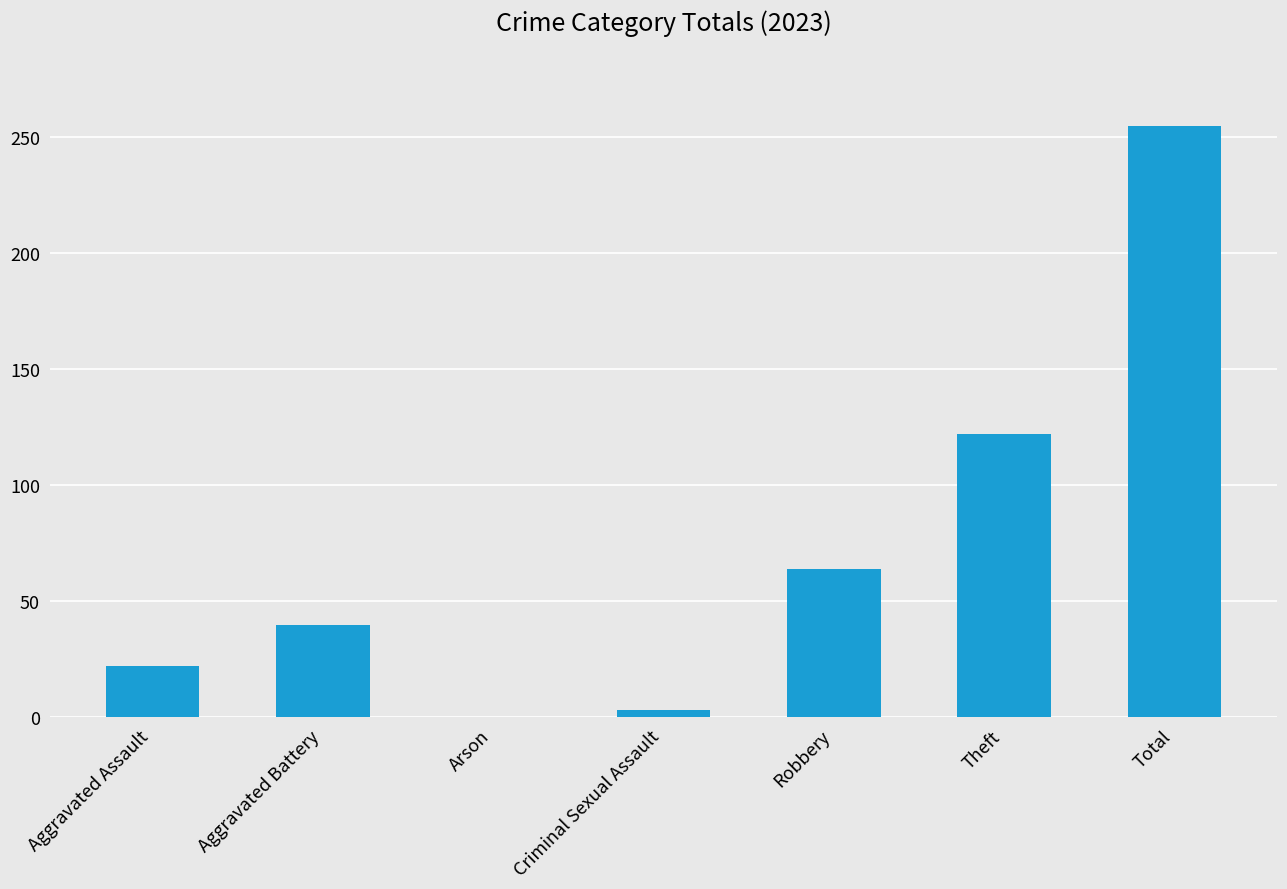

At which label is the value closest to 127?

Theft